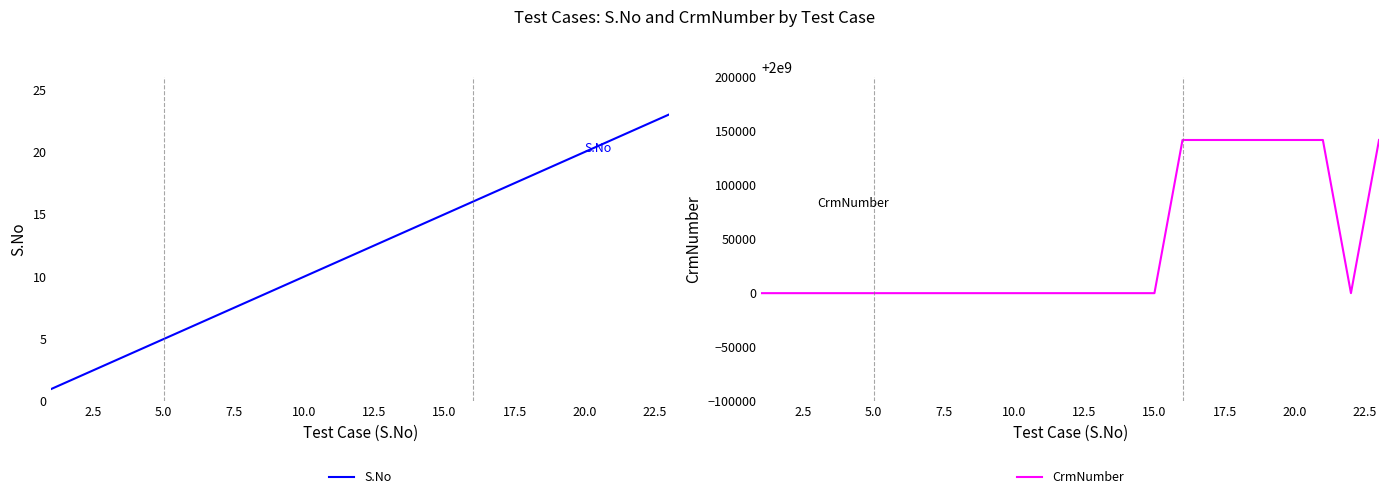

The value of S.No at 20.0 is 20. True or false?

True